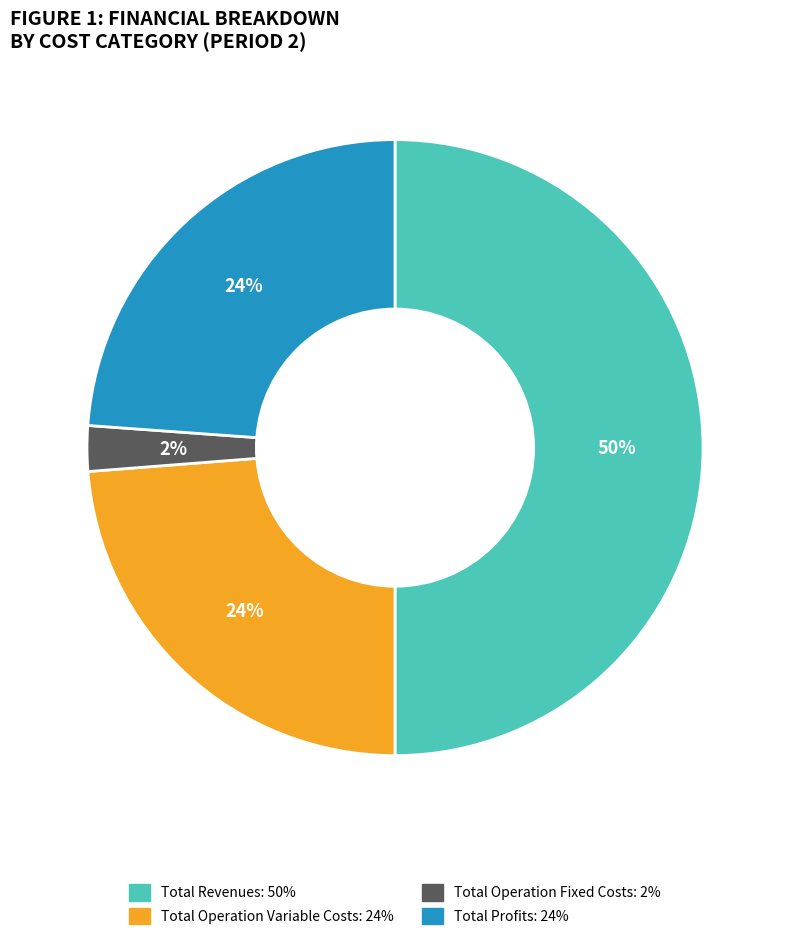

To the nearest percent, what is the average slice percentage?

25%